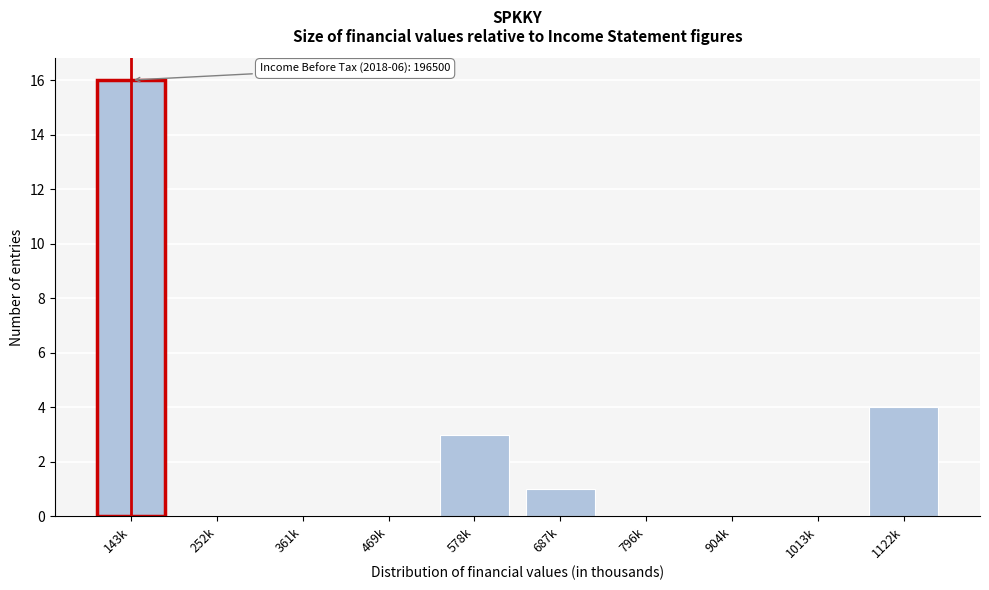

Reading left to right, transcribe all the data shown in this chart.

143k=16	252k=0	361k=0	469k=0	578k=3	687k=1	796k=0	904k=0	1013k=0	1122k=4